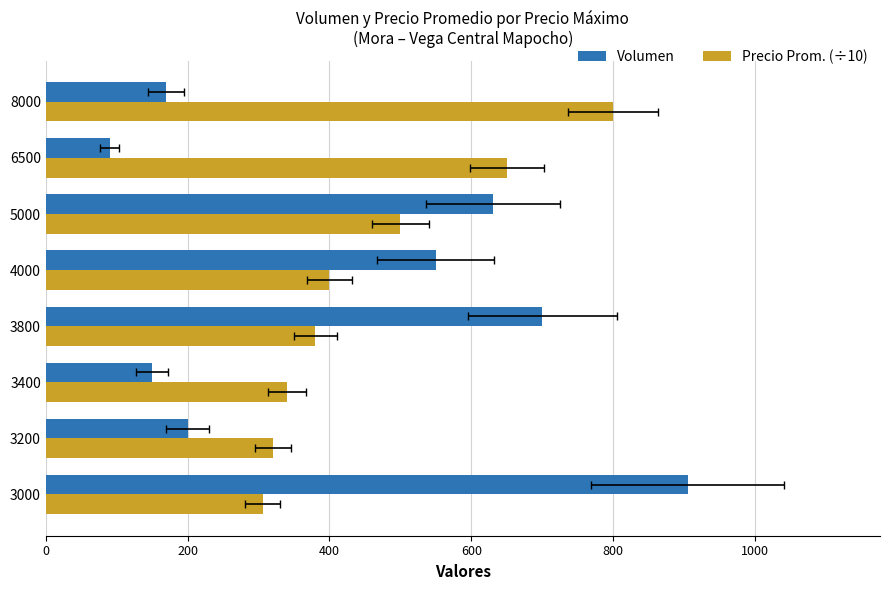

What is the difference between the second highest and minimum values in the Volumen series?

610